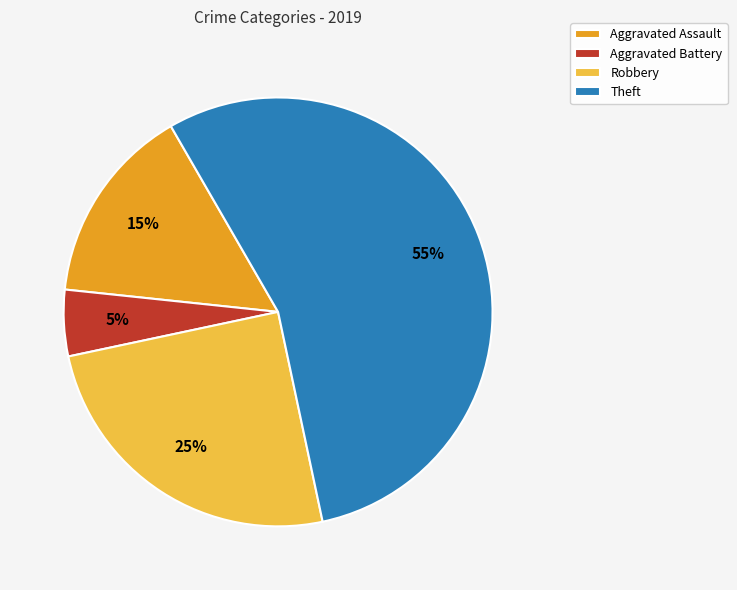

The Robbery slice represents 31% of the pie. True or false?

False